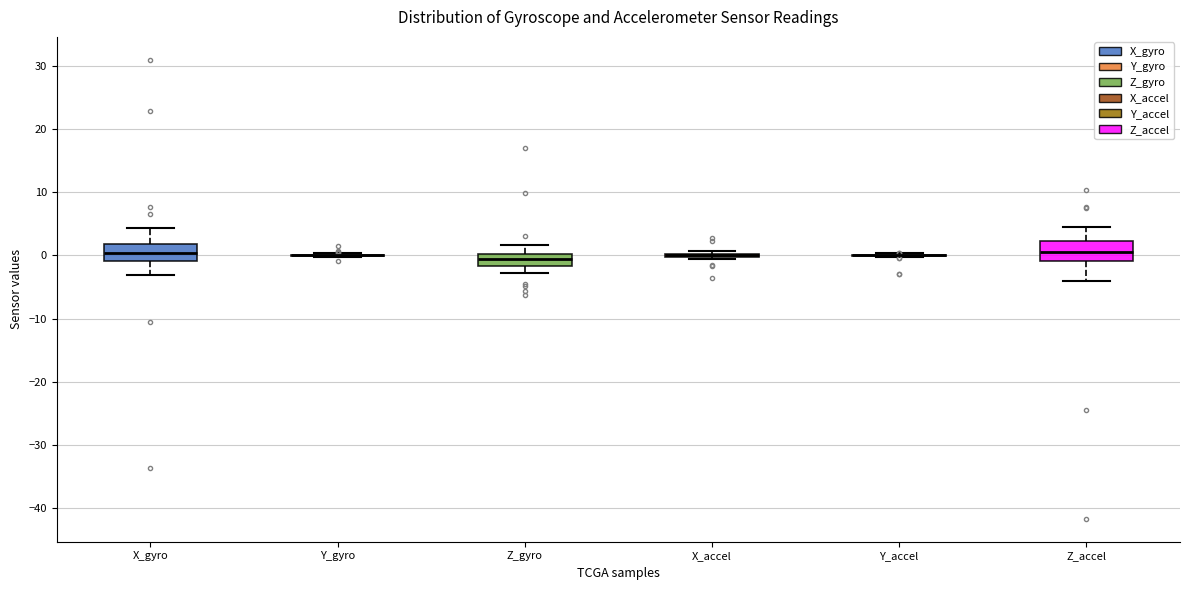

Where is the lower edge of the box for Z_gyro on the y-axis? The values are not printed on the chart, so give them approximately, as read against the axis.

-2